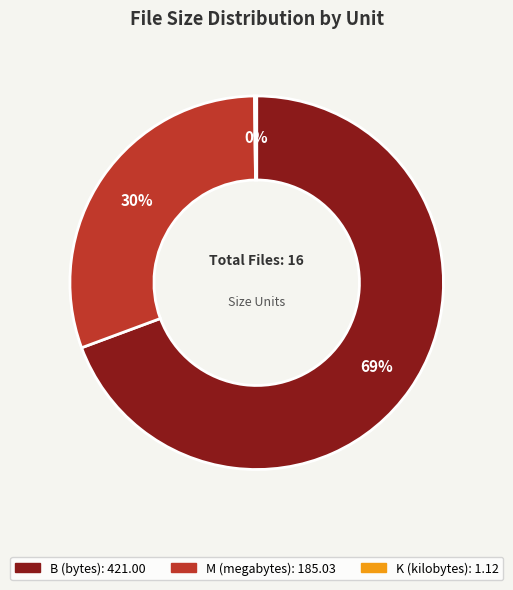

To the nearest percent, what is the average slice percentage?

33%